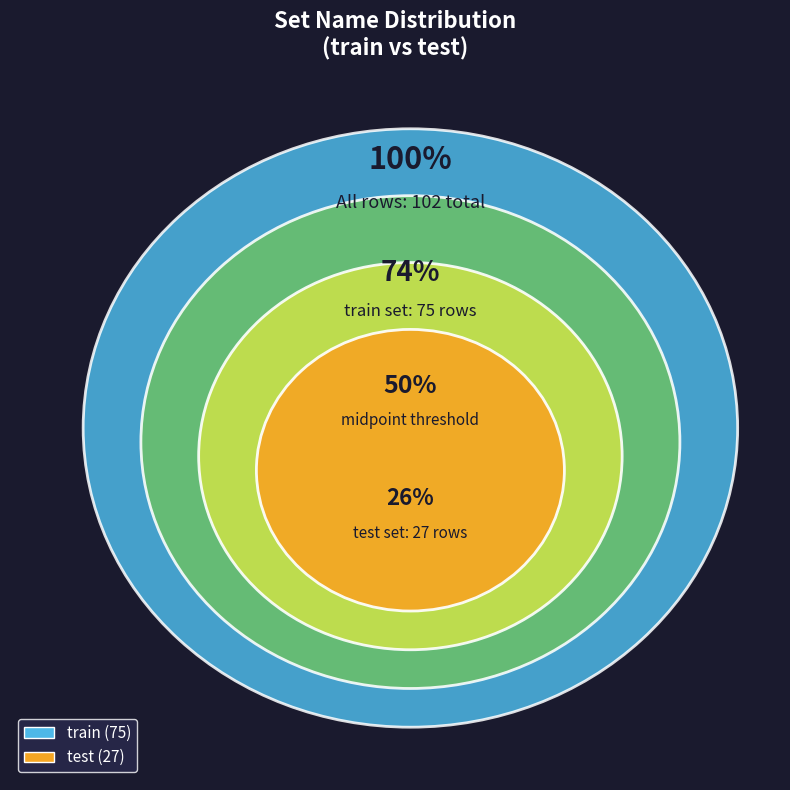

The train slice represents 79% of the pie. True or false?

False